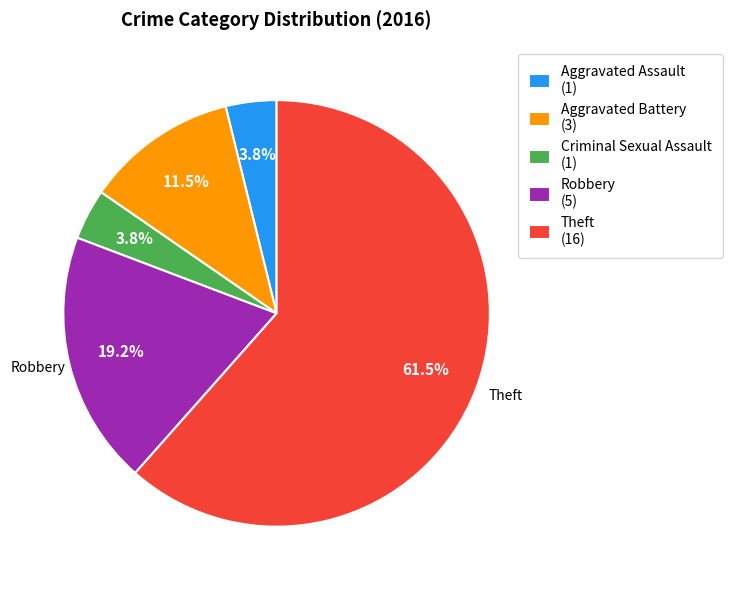

Do Aggravated Battery (3) and Robbery (5) together represent more than half of the pie?

No